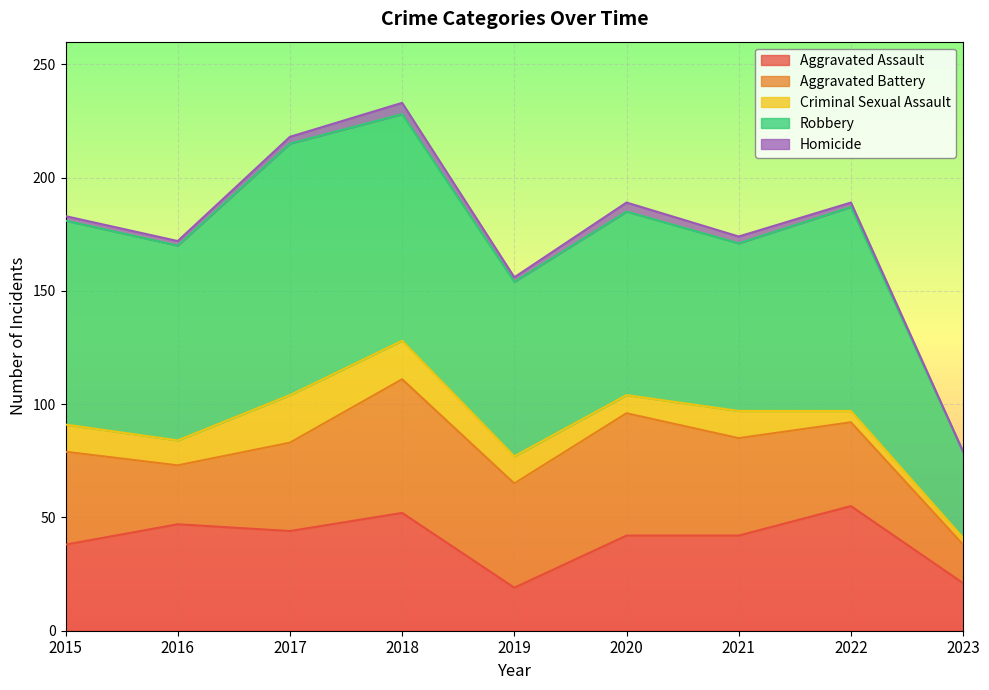

What are all the series names shown in the legend?

Aggravated Assault, Aggravated Battery, Criminal Sexual Assault, Robbery, Homicide